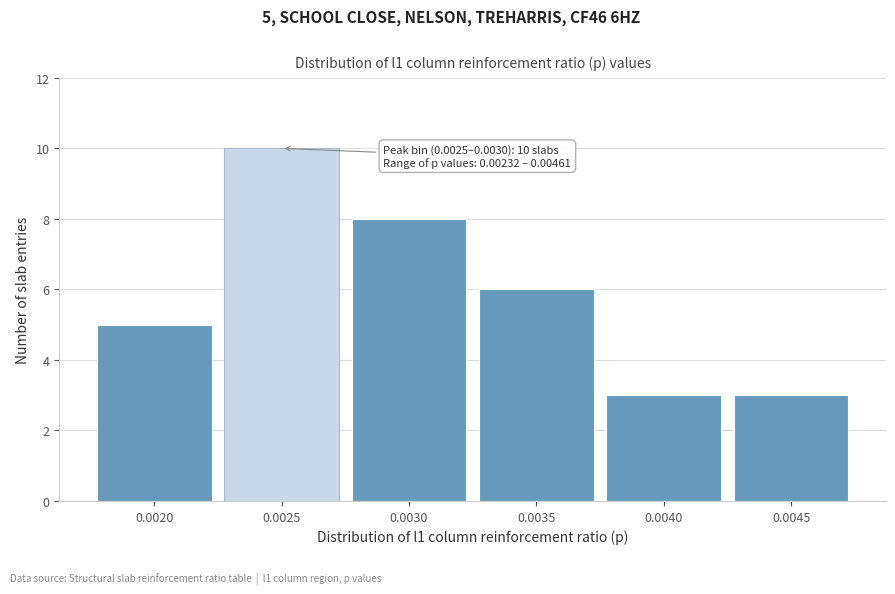

Reading left to right, list all the values displayed in this chart.

5	10	8	6	3	3